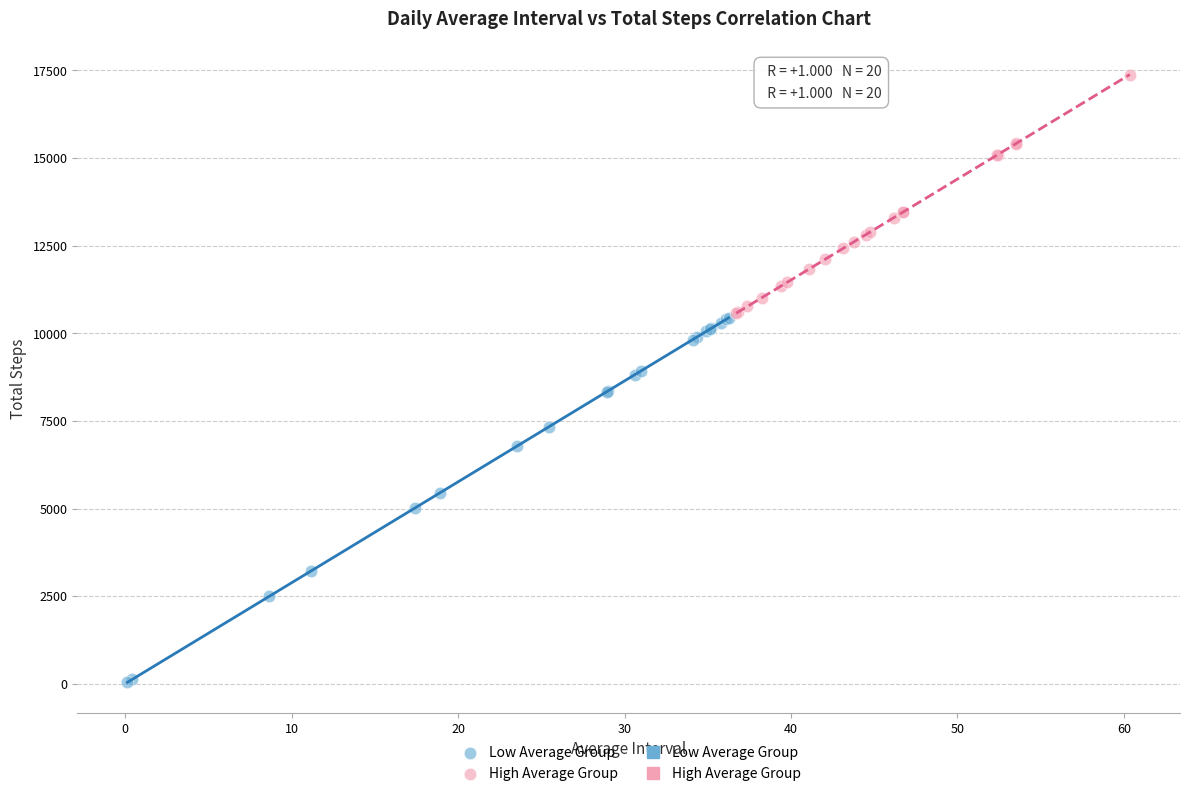

Which series contains the lowest Y value?

Low Average Group